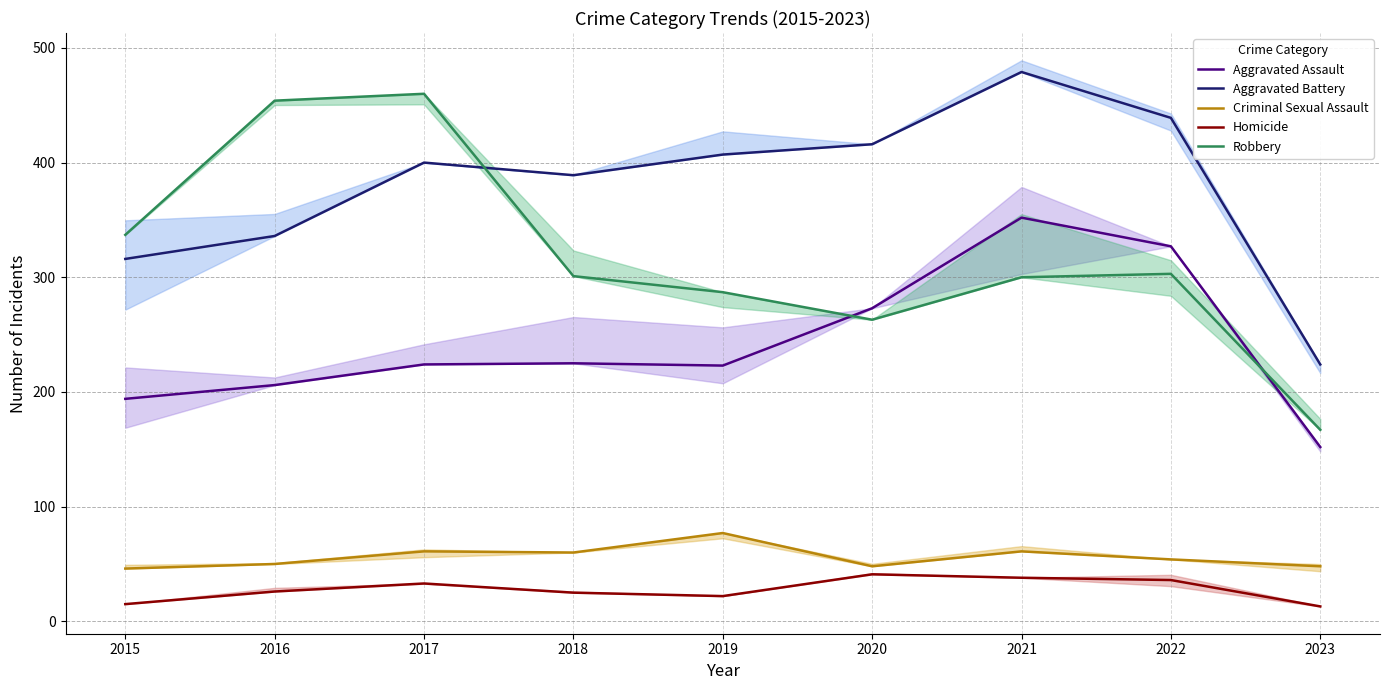

Which series changed the most between 2019 and 2020?

Aggravated Assault